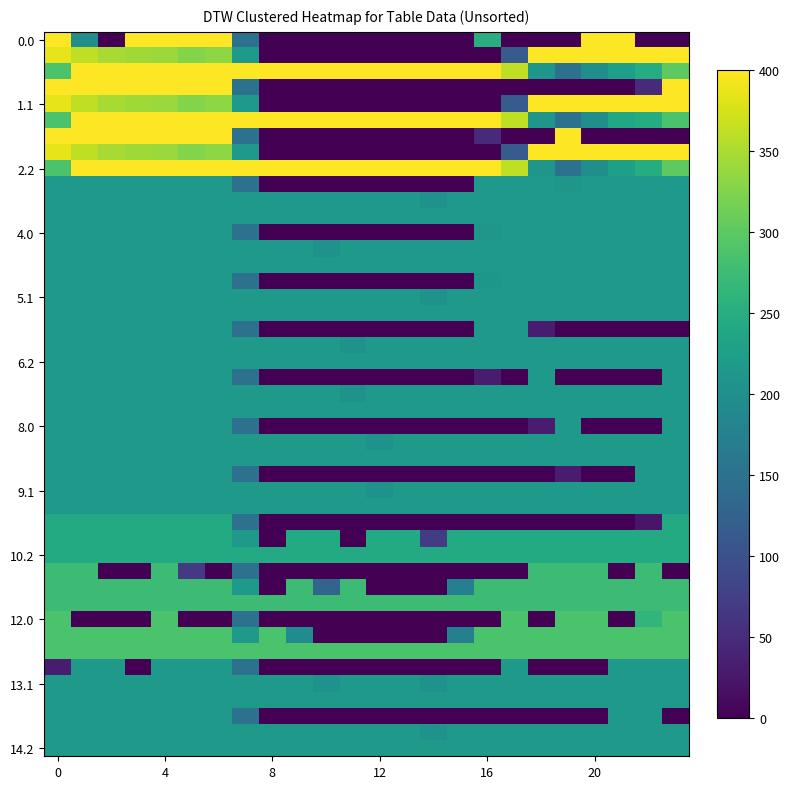

What is the maximum value shown in the chart?

400.0